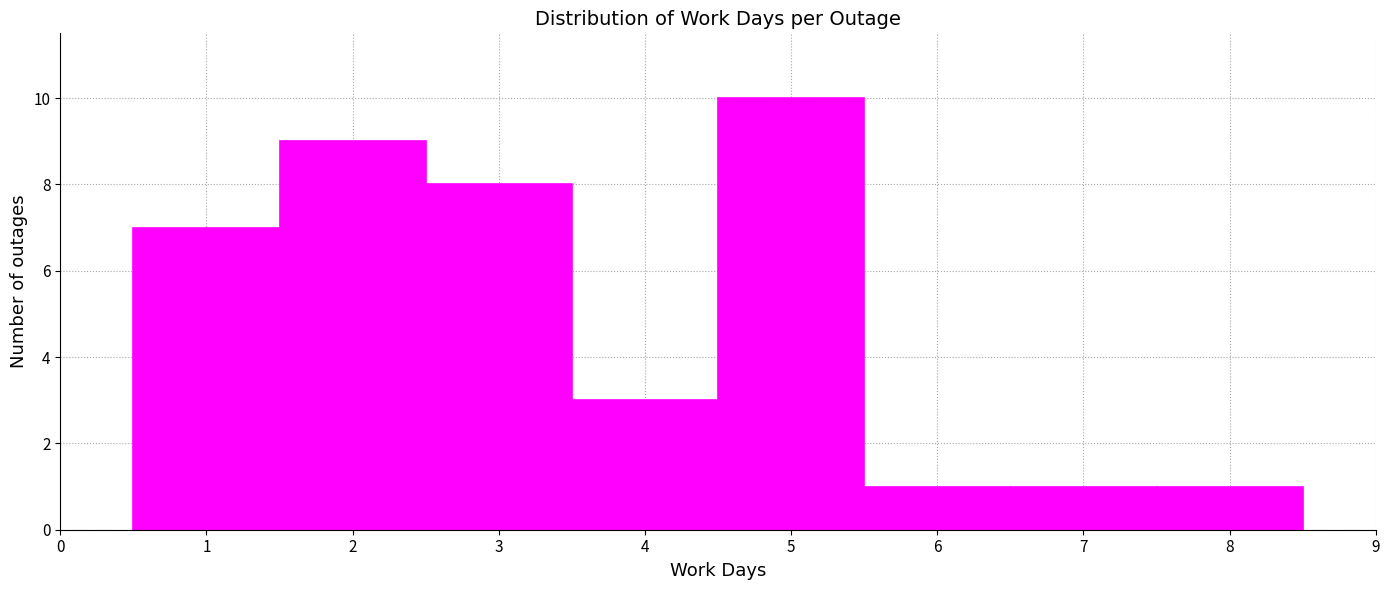

Reading left to right, transcribe this chart: for each bar, give the range it covers on the x-axis and its height. The values are not printed on the chart, so give them approximately, as read against the axis.

0.5 to 1.5: 7
1.5 to 2.5: 9
2.5 to 3.5: 8
3.5 to 4.5: 3
4.5 to 5.5: 10
5.5 to 6.5: 1
6.5 to 7.5: 1
7.5 to 8.5: 1